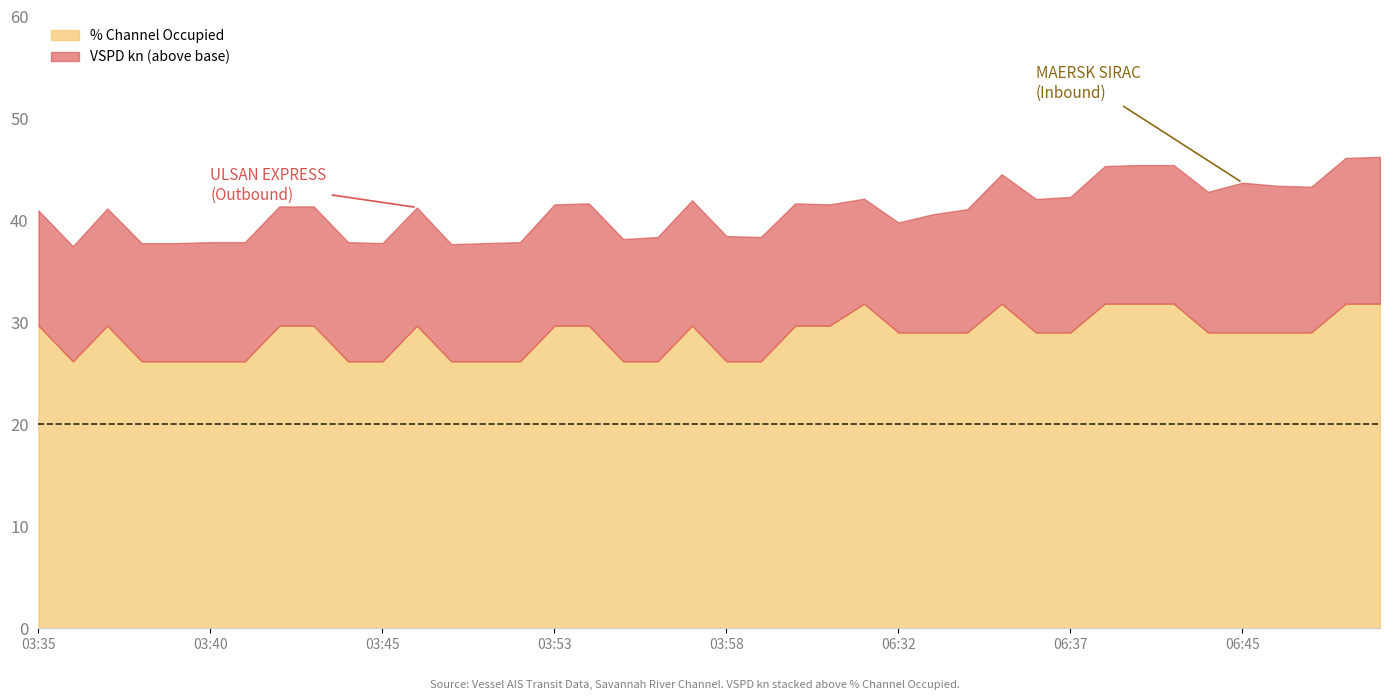

List the series in order of their peak value, lowest first.

VSPD kn, % Channel Occupied